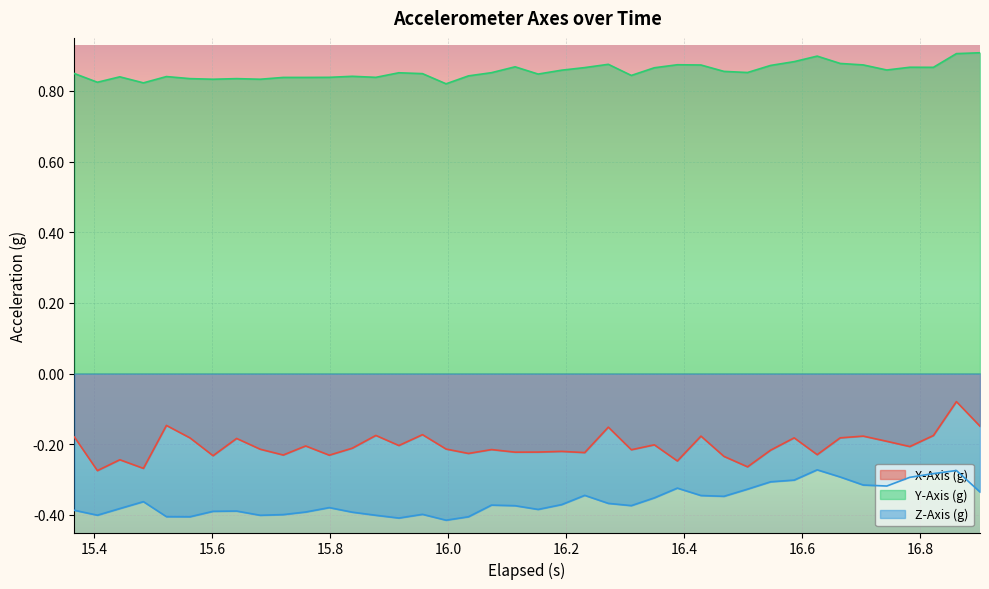

Which series has the largest total across all categories?

Y-Axis (g)